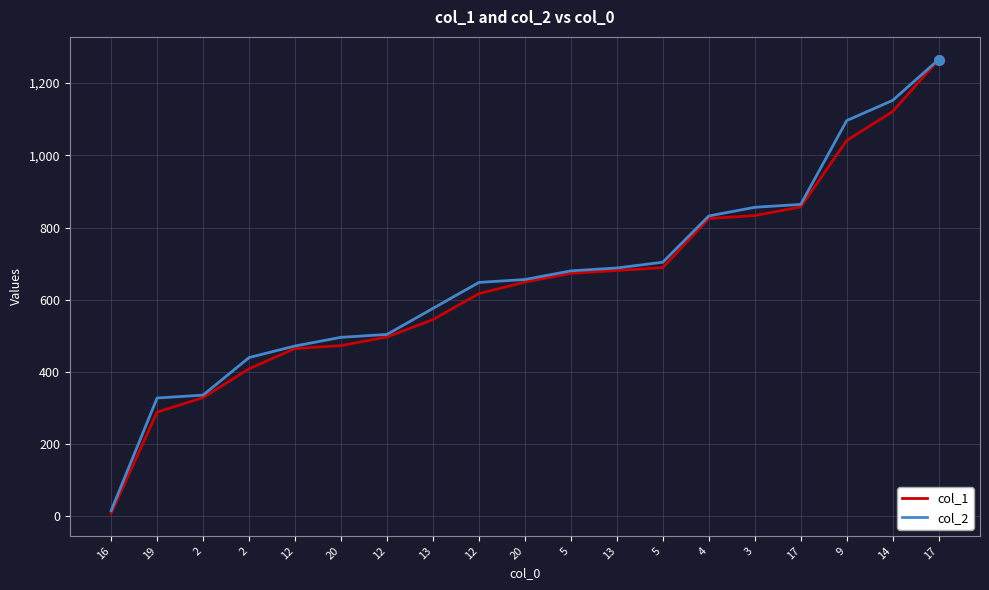

What are all the series names shown in the legend?

col_1, col_2